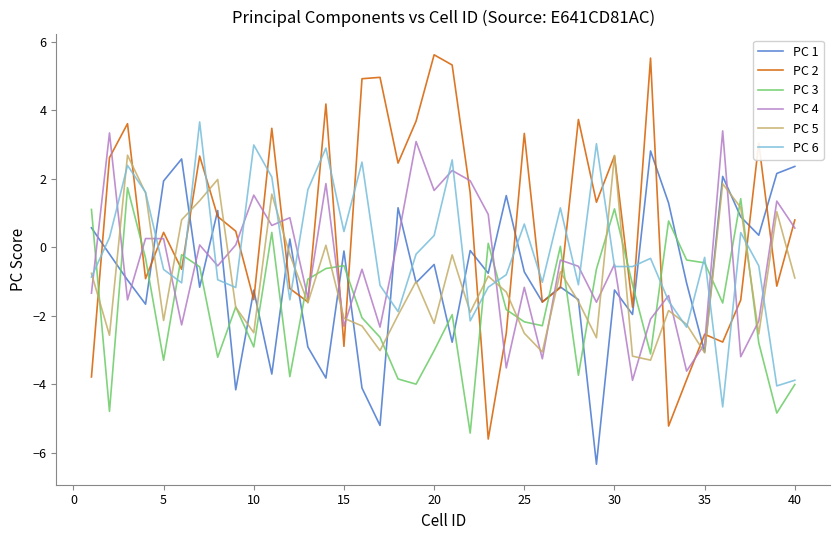

How many negative values does the PC 5 series have?

29